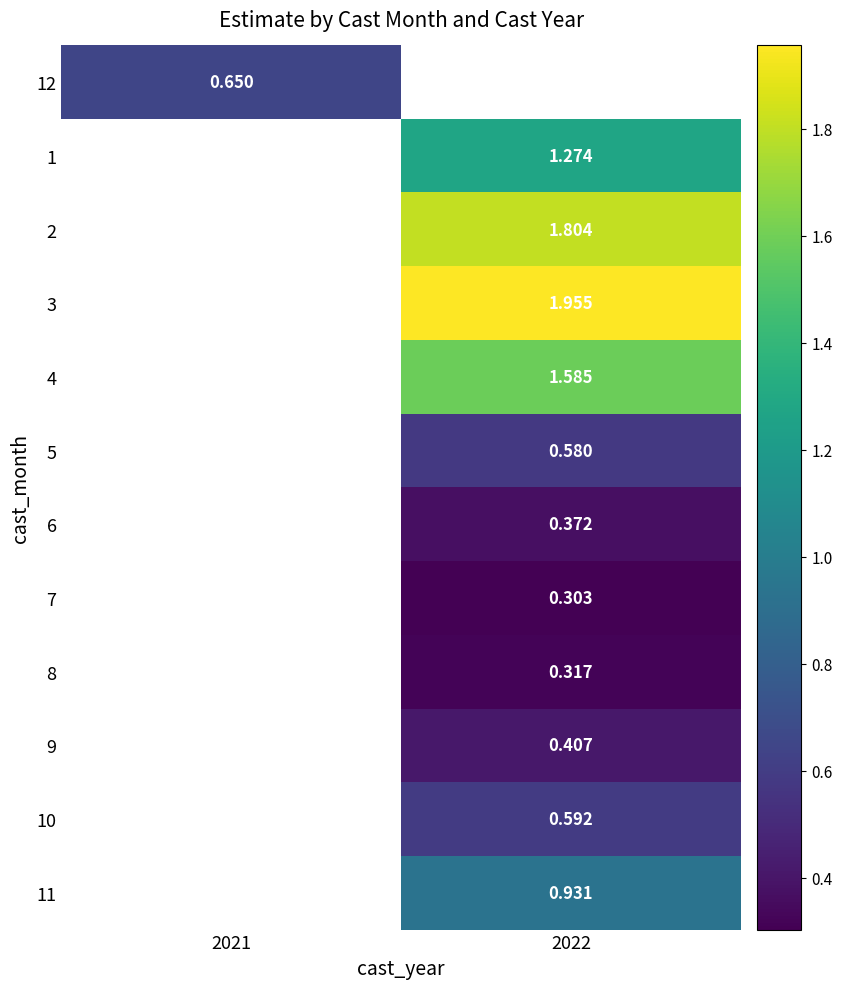

Is the value of 2 at 2022 greater than the value of 1 at 2022?

Yes